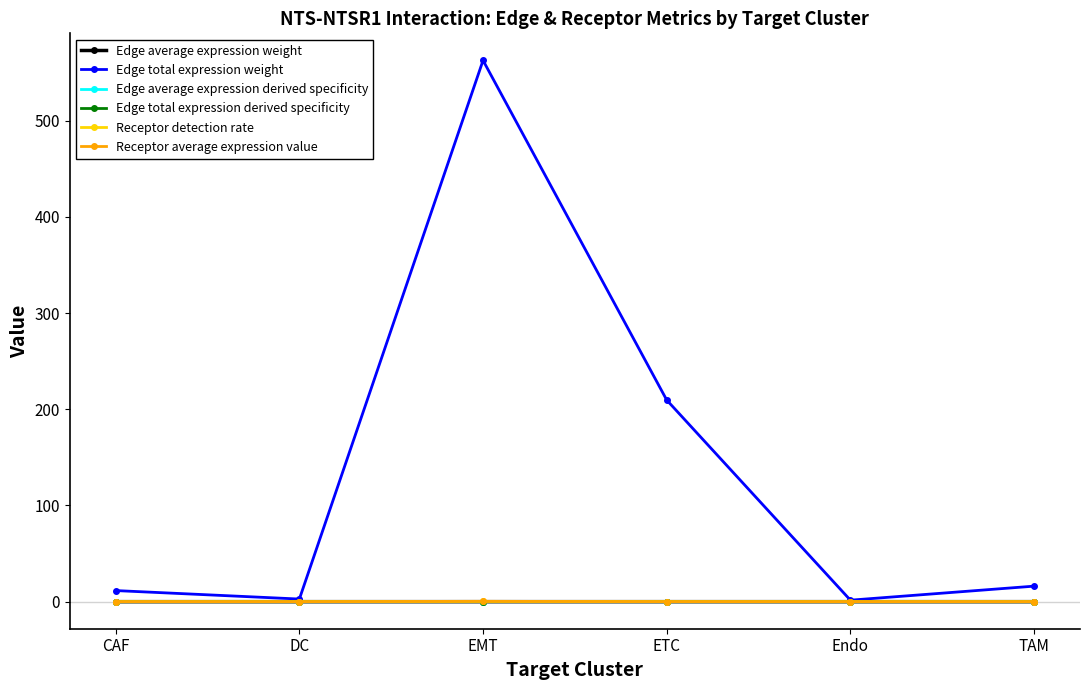

Does the chart display data point markers on the line(s)?

Yes